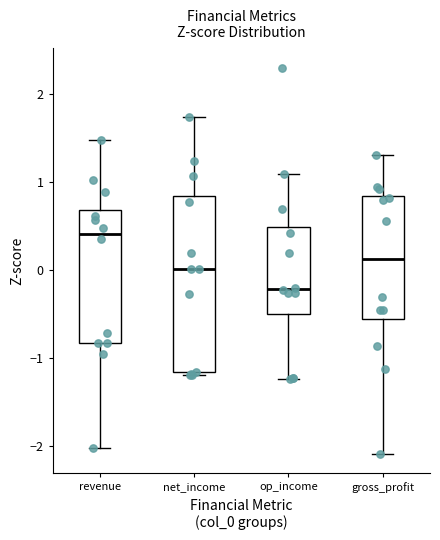

Where does the upper whisker of the box for net_income end on the y-axis? The values are not printed on the chart, so give them approximately, as read against the axis.

1.7